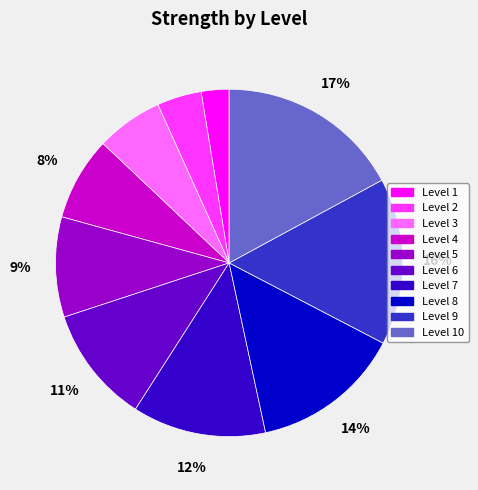

To the nearest percent, what is the average slice percentage?

10%